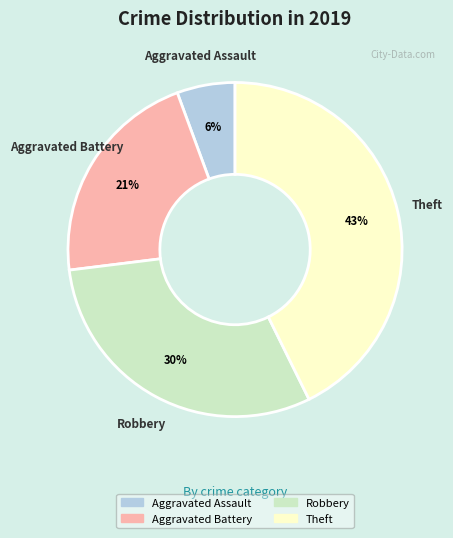

Which category has the smallest portion of the pie?

Aggravated Assault